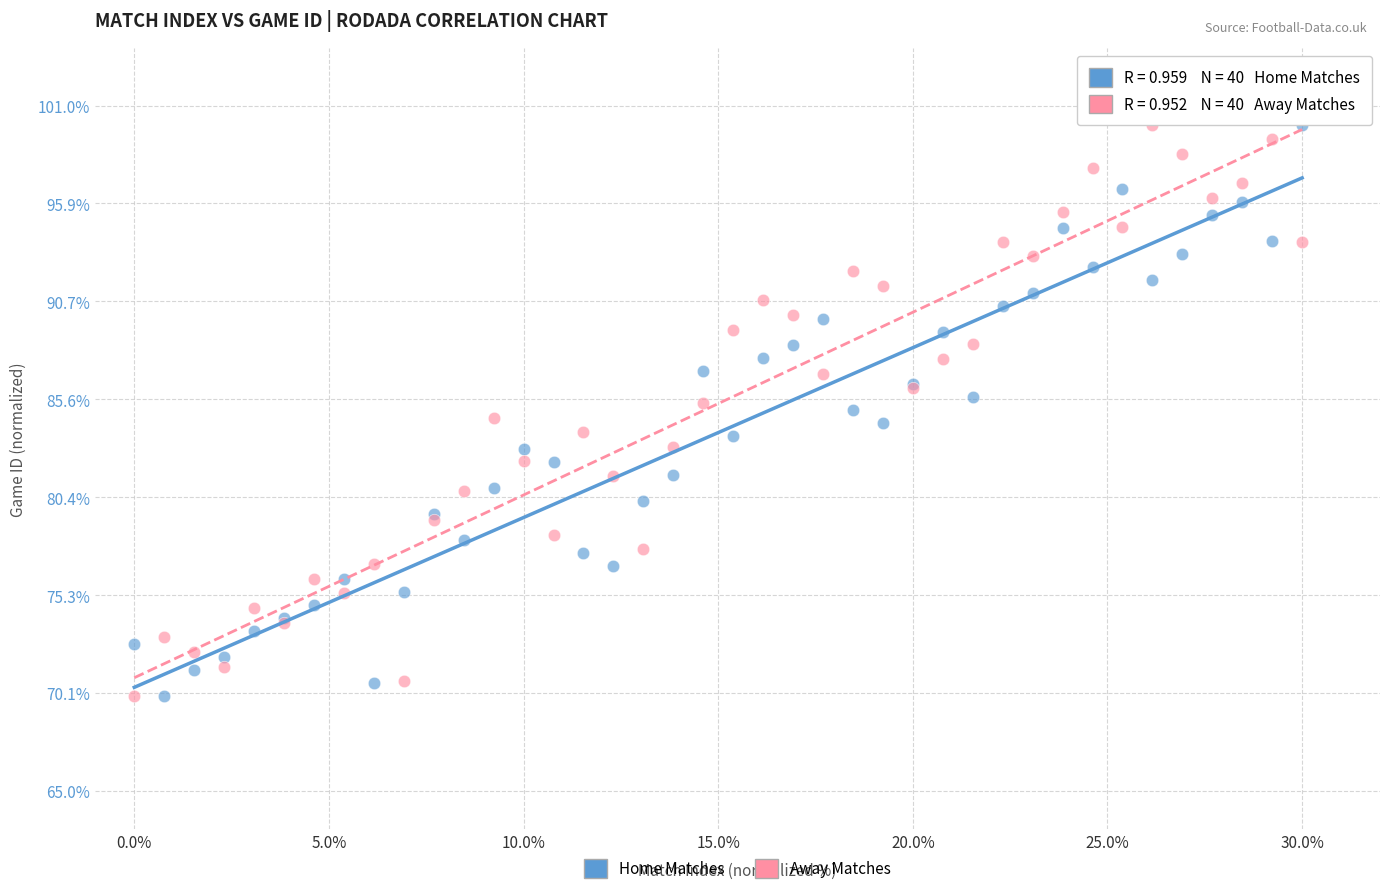

What is the X range (max minus min) for the scatter plot?

30.0